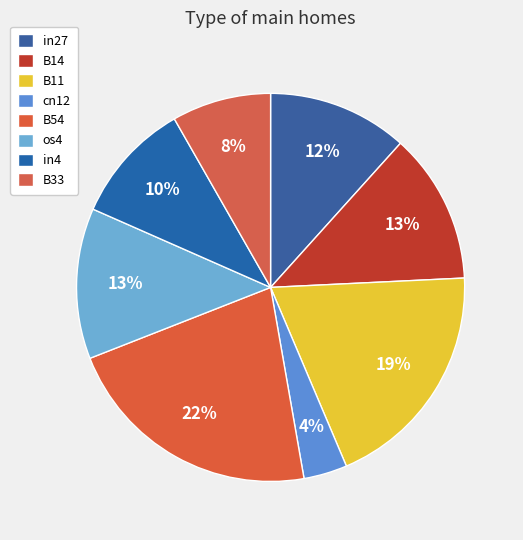

How many slices are in this pie chart?

8